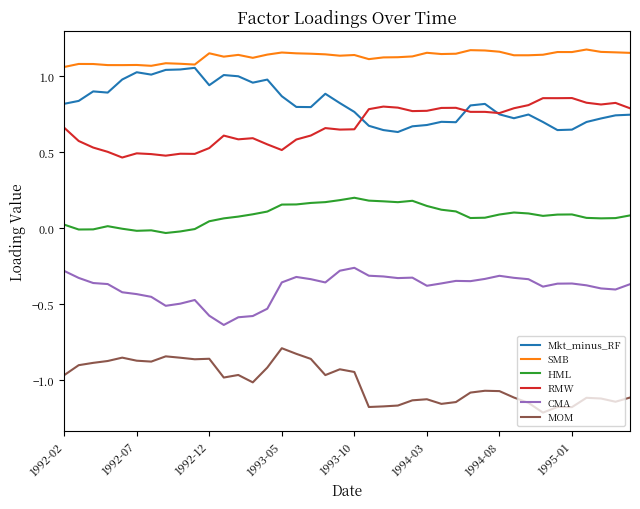

What are all the series names shown in the legend?

Mkt_minus_RF, SMB, HML, RMW, CMA, MOM